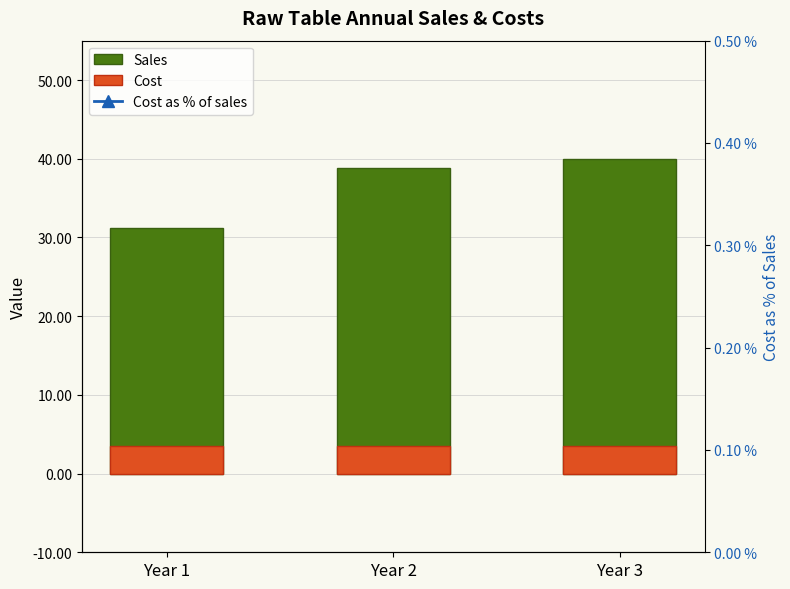

Reading left to right, extract all data points from this chart.

Sales: 31.2	38.9	39.9
Cost: 3.5	3.5	3.6
Cost as % of sales: 11.4	9.1	8.9